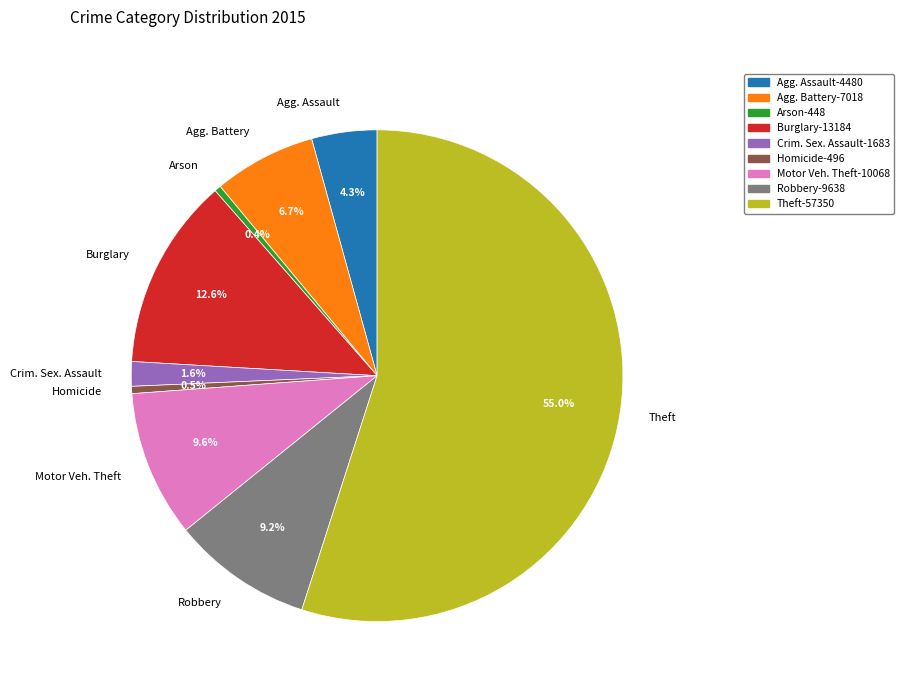

Which slice is the largest?

Theft